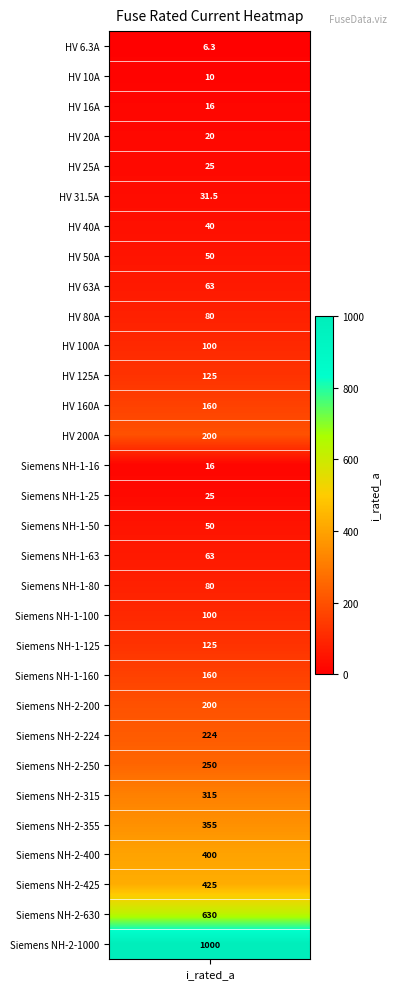

Where does the data first go above 100?

11